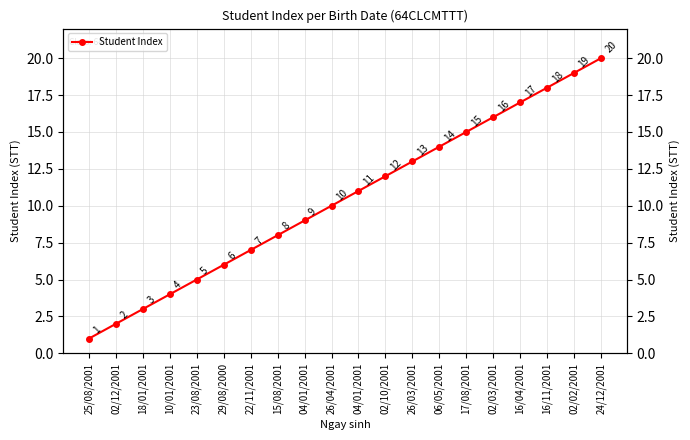

What is the label of the 4th point from the right?

16/04/2001